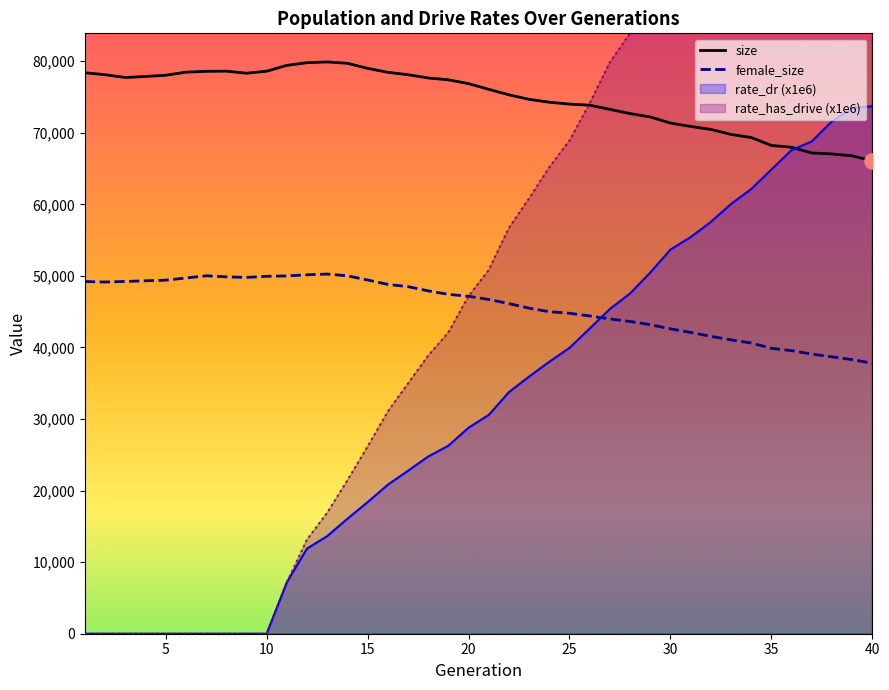

What is the lowest value of the female_size series?

37800.0